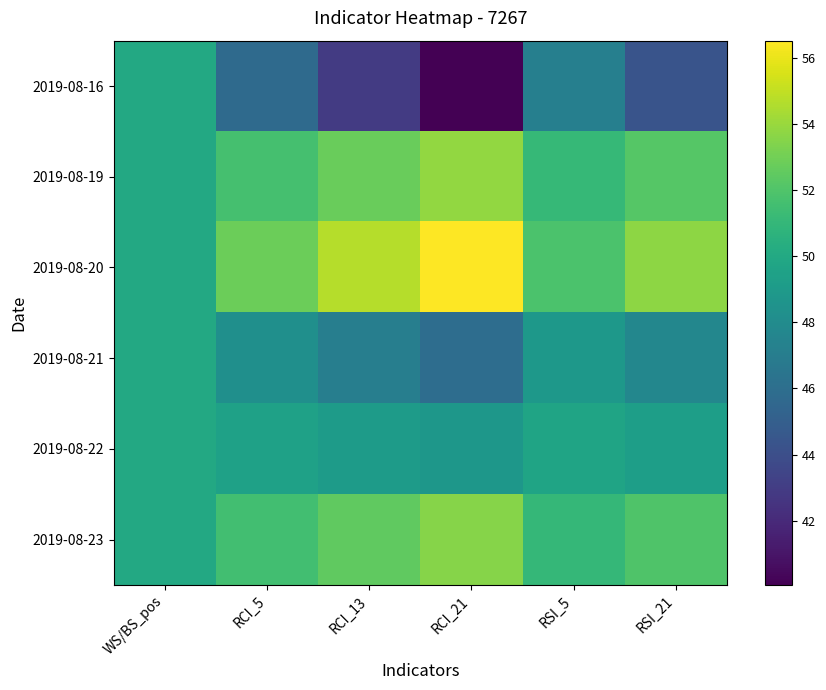

What is the difference between the highest and lowest values at RSI_5?

4.7